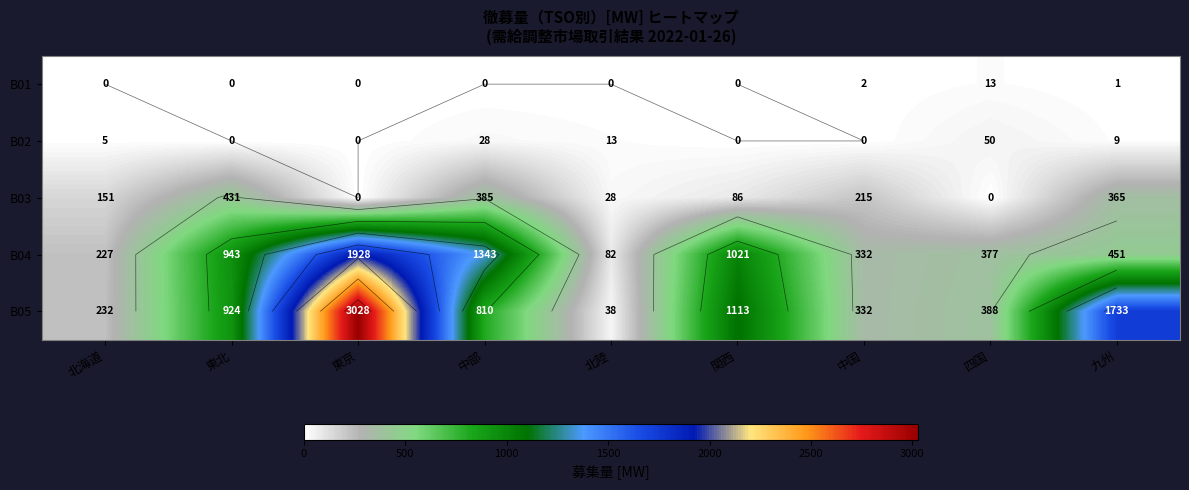

What is the sum of all B05 values?

8598